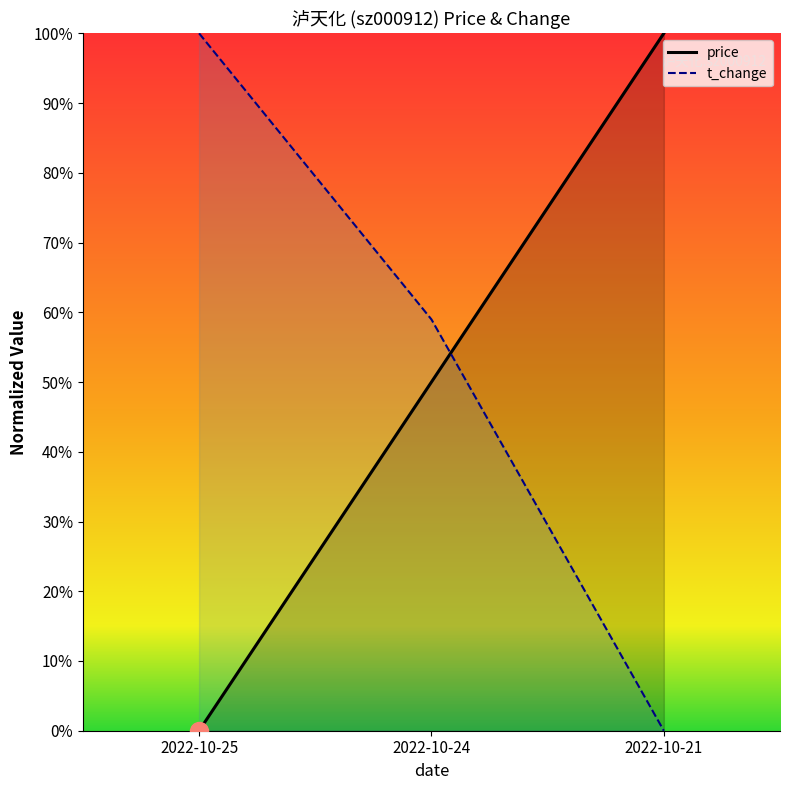

What is the spread (max minus min) of values at 2022-10-21?

1.0